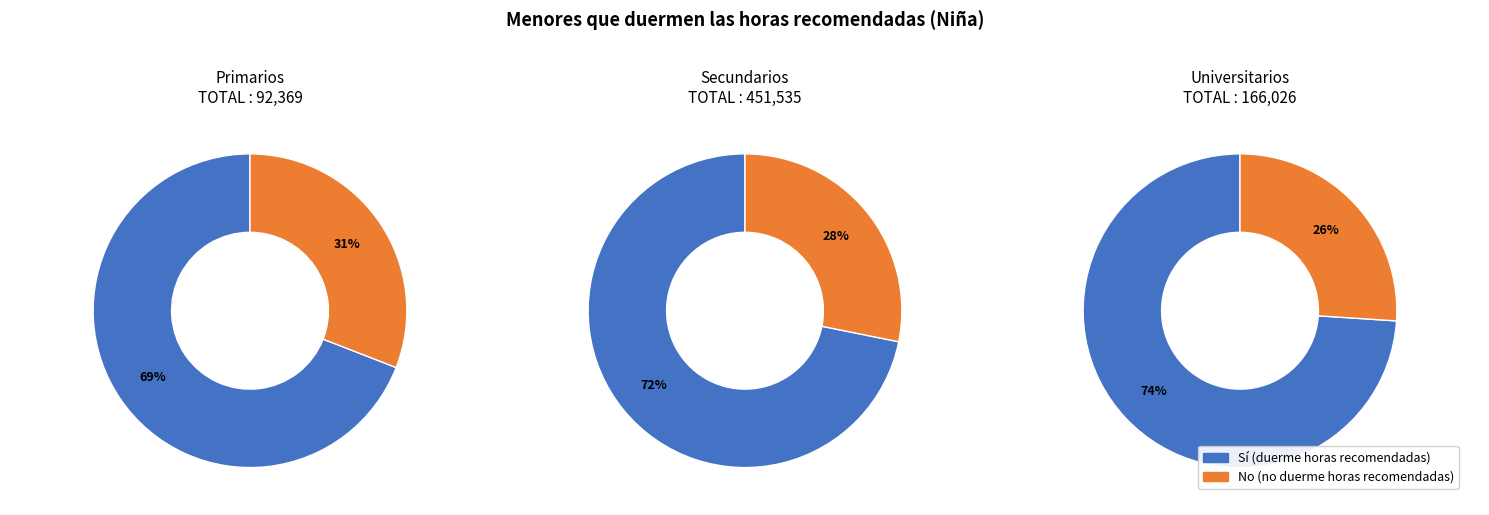

Rank the series by their maximum value, from lowest to highest.

No, Sí